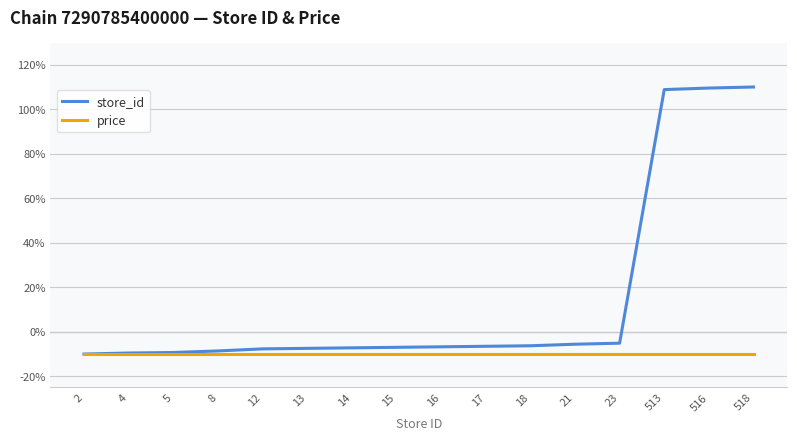

List the series in order of their overall mean, highest first.

store_id, price